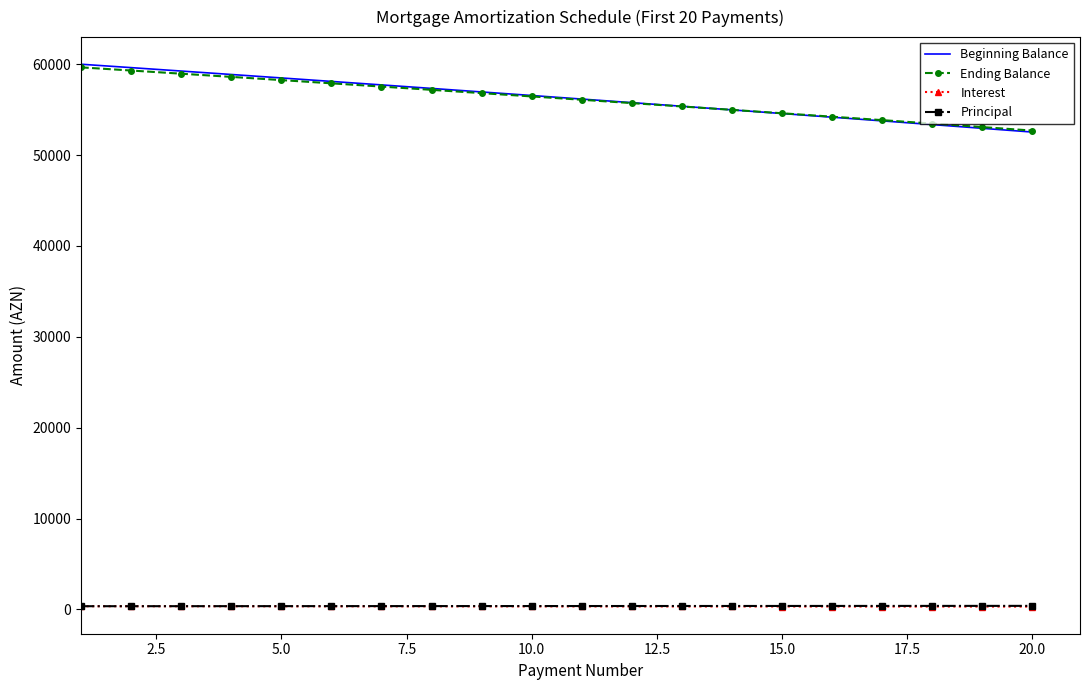

True or false: Ending Balance and Principal cross at least once.

False